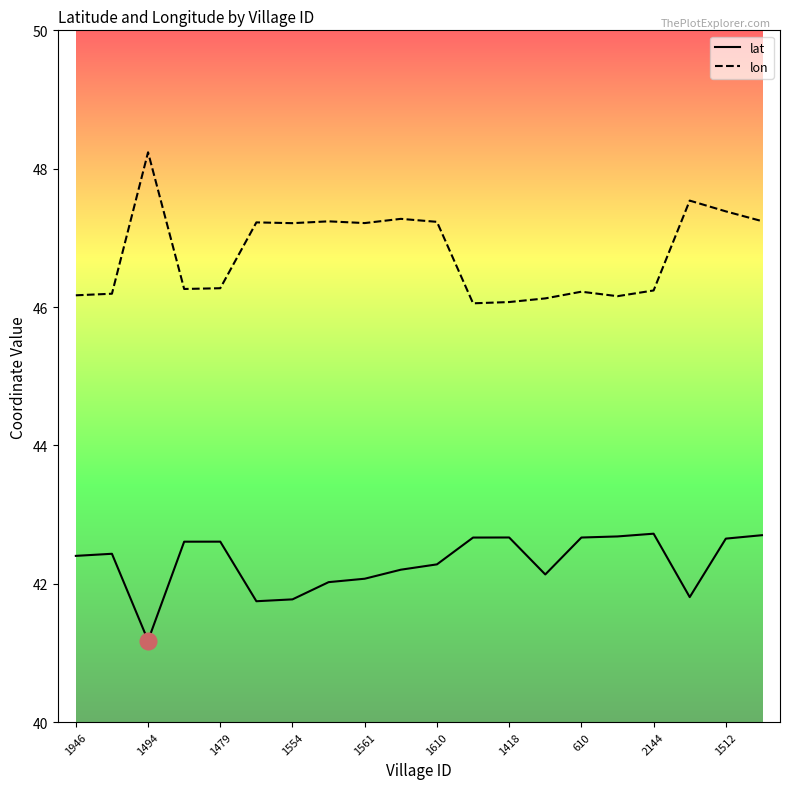

What are all the series names shown in the legend?

lat, lon